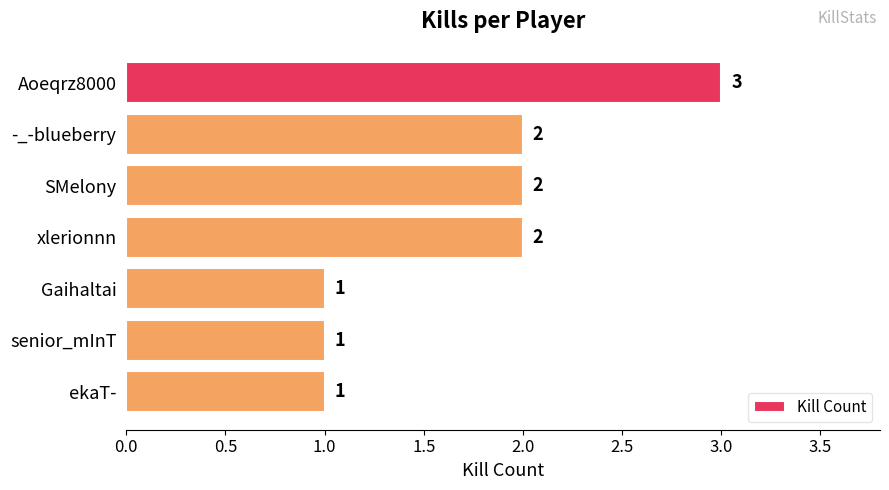

How many bars are there in total?

7